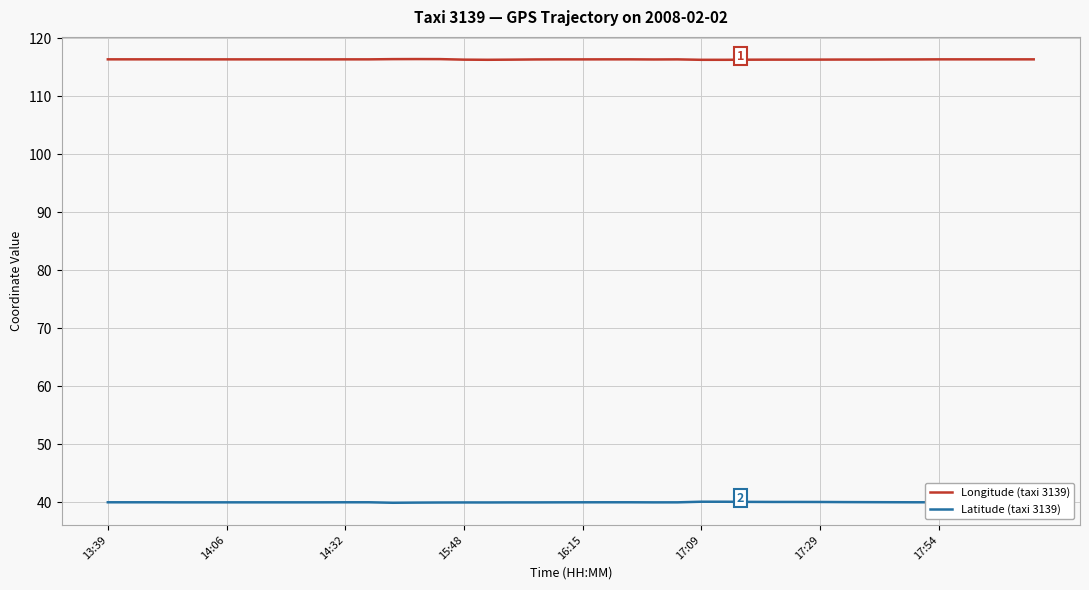

True or false: Longitude (taxi 3139) and Latitude (taxi 3139) cross at least once.

False